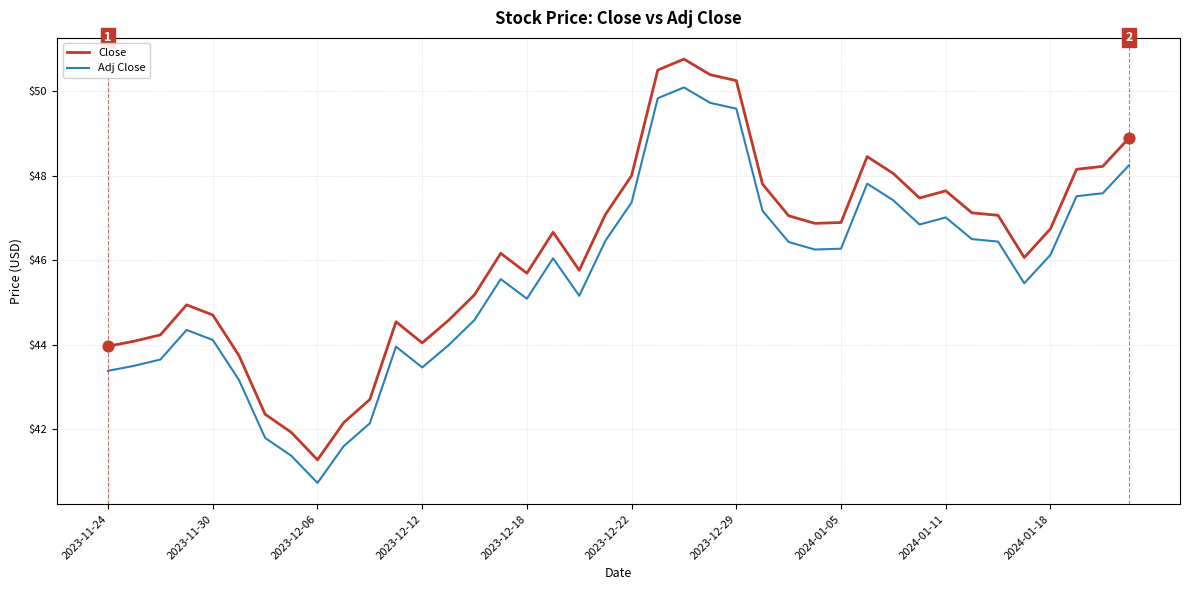

Which series has the largest total across all categories?

Close